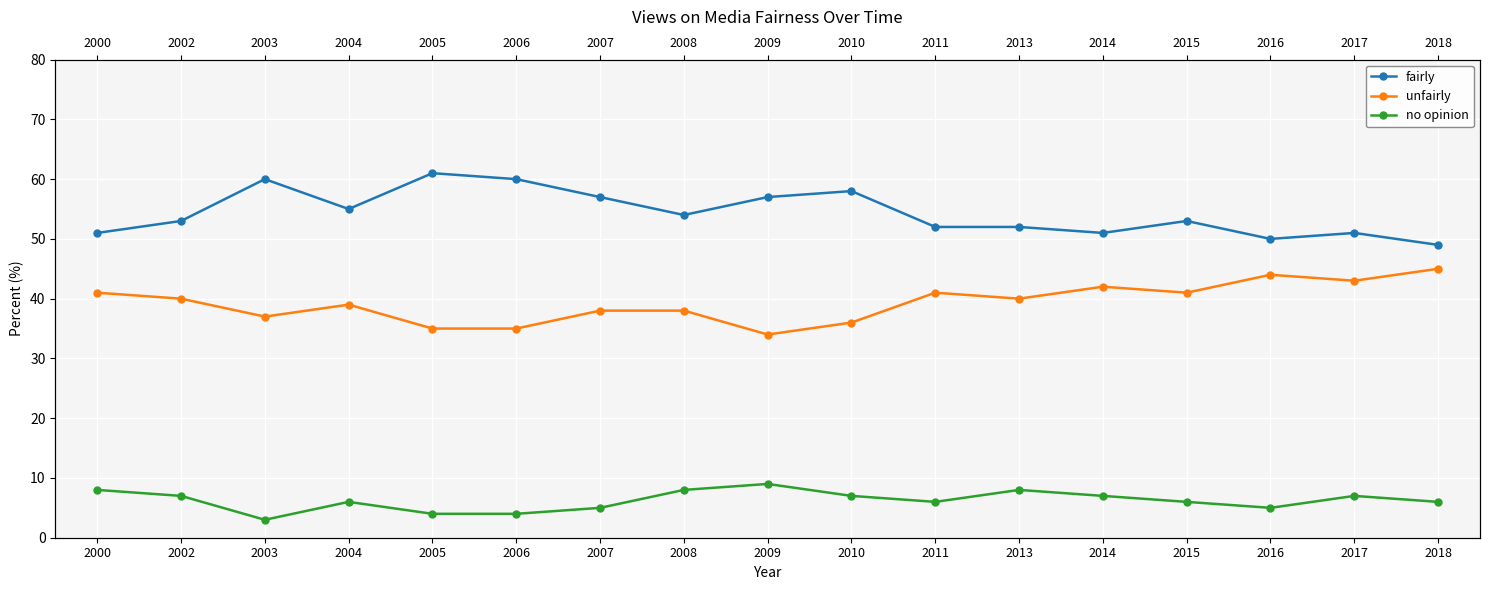

Rank the series by their maximum value, from highest to lowest.

fairly, unfairly, no opinion